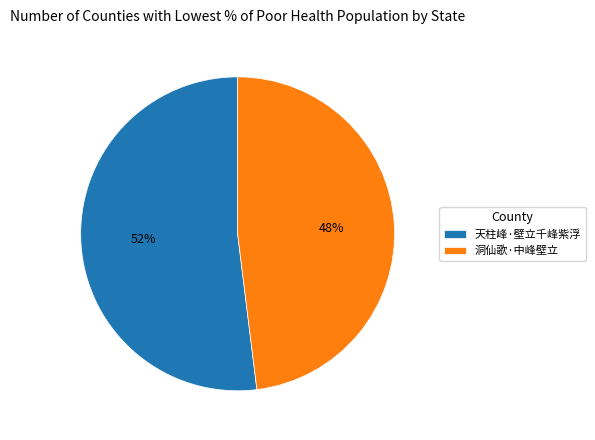

What percentage is the 洞仙歌·中峰壁立 slice, to the nearest percent?

48%